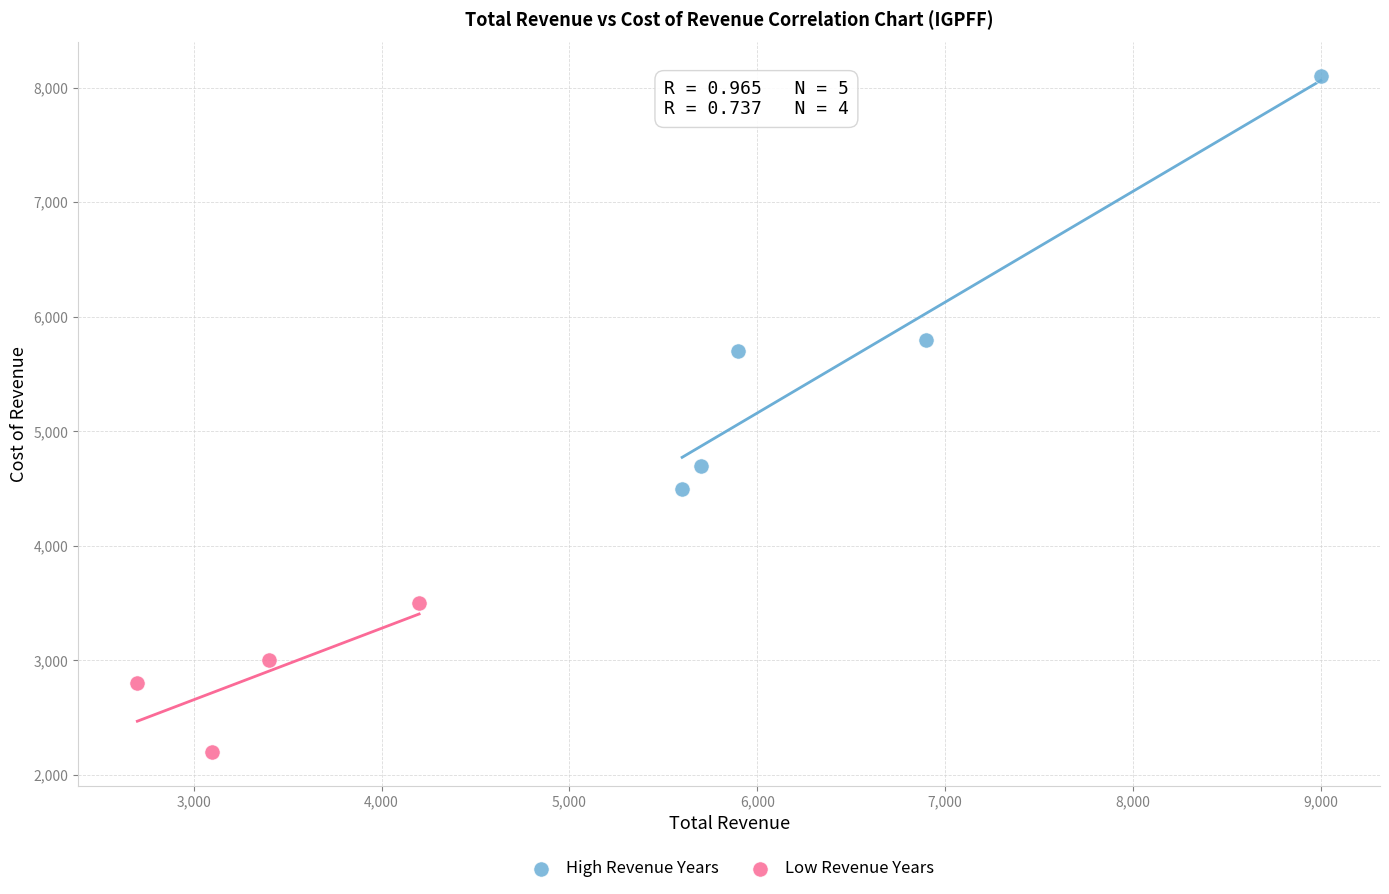

Which series contains the lowest Y value?

Low Revenue Years